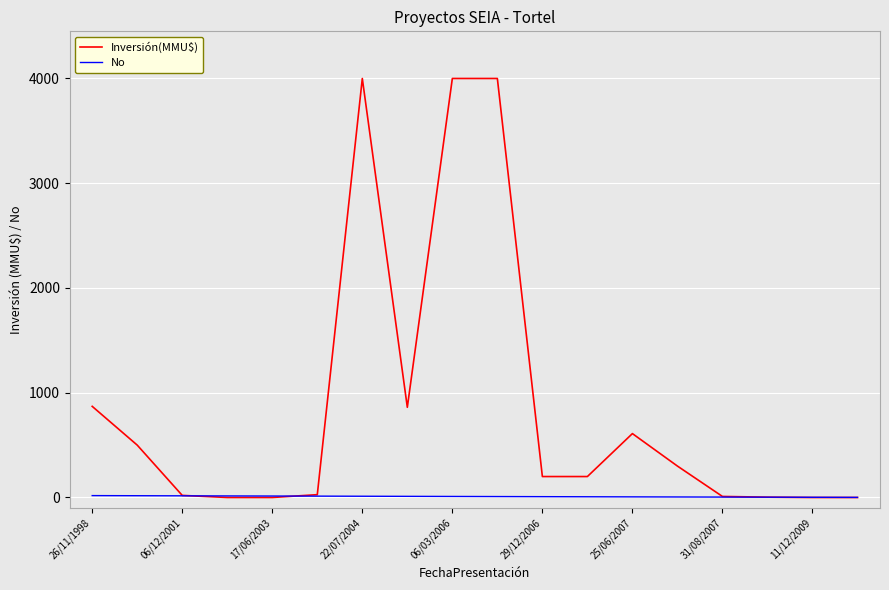

Which series has the widest spread of values?

Inversión(MMU$)